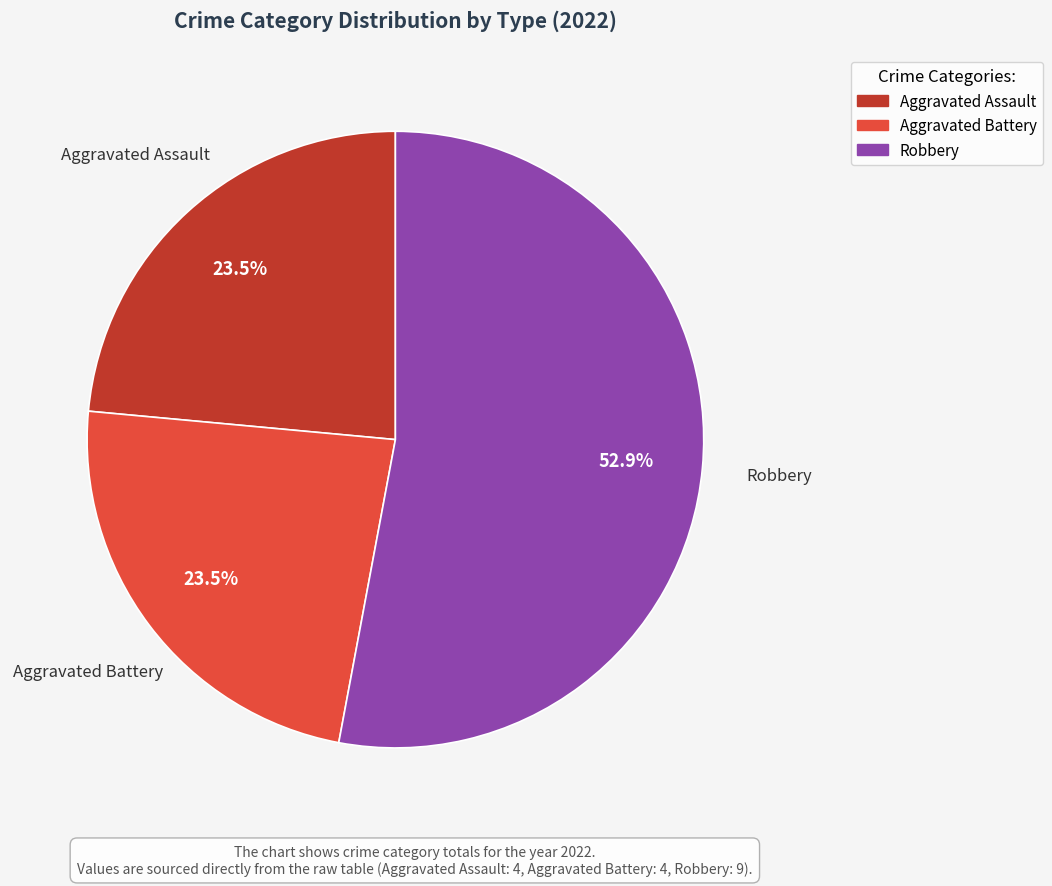

Does any single category account for the majority?

Yes